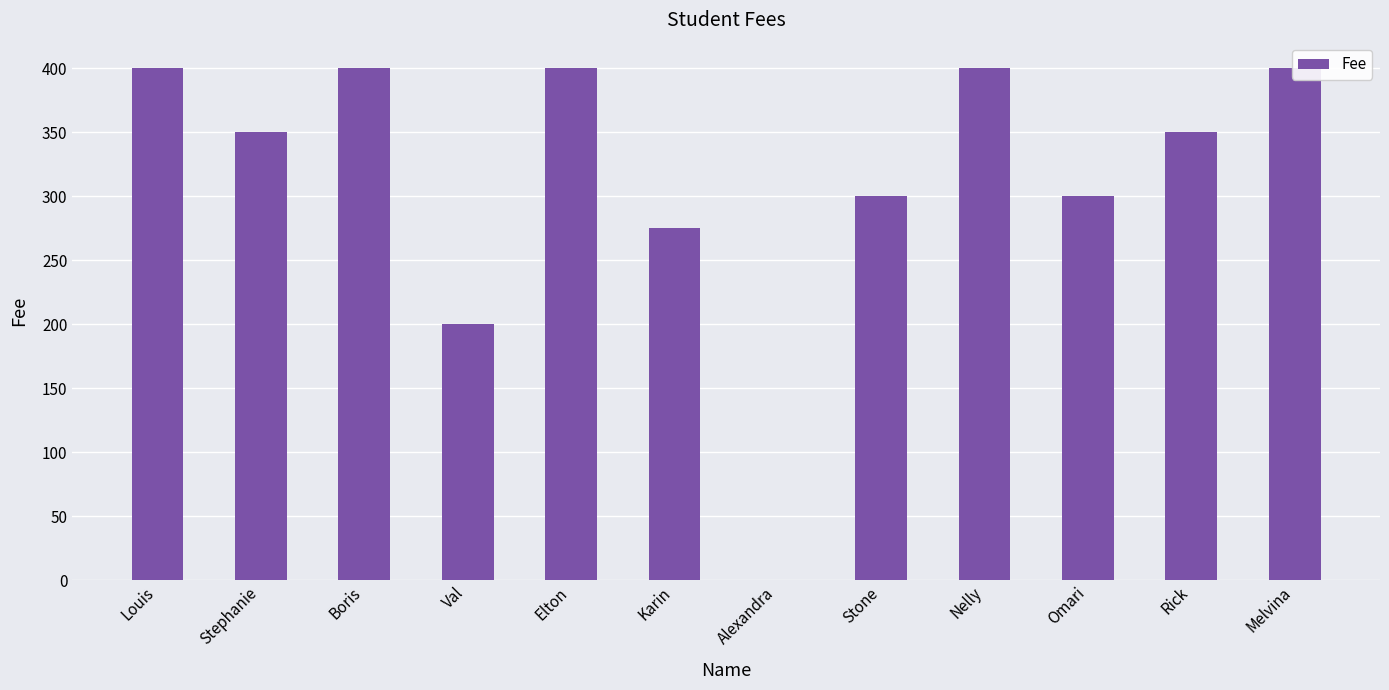

Which label corresponds to the smallest value in the chart?

Alexandra